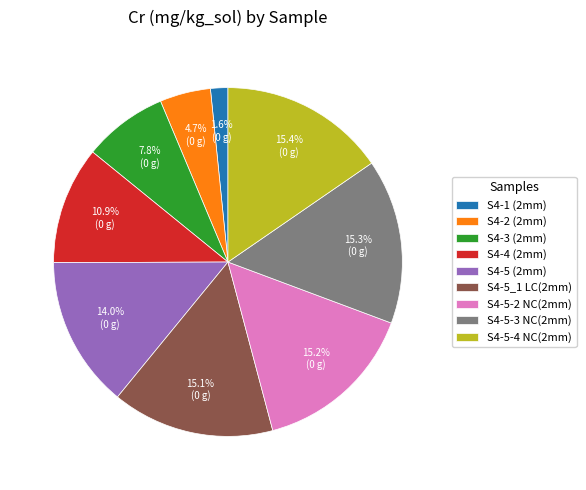

Which category has the smallest portion of the pie?

S4-1 (2mm)